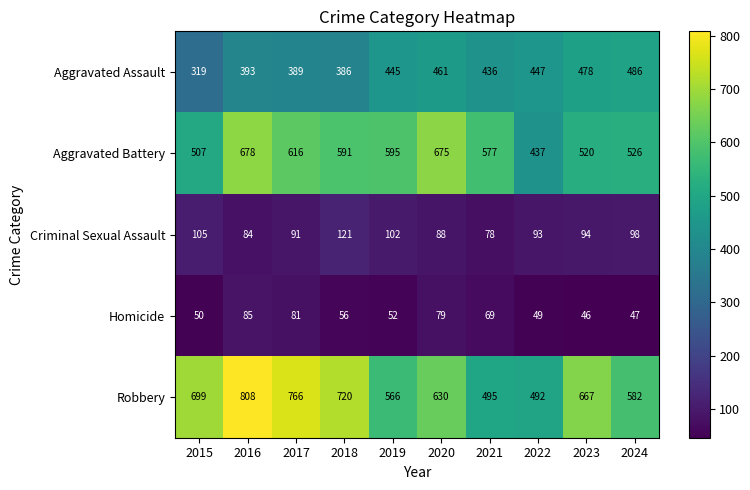

What value does the Aggravated Assault series have at 2016, to the nearest 50?

400